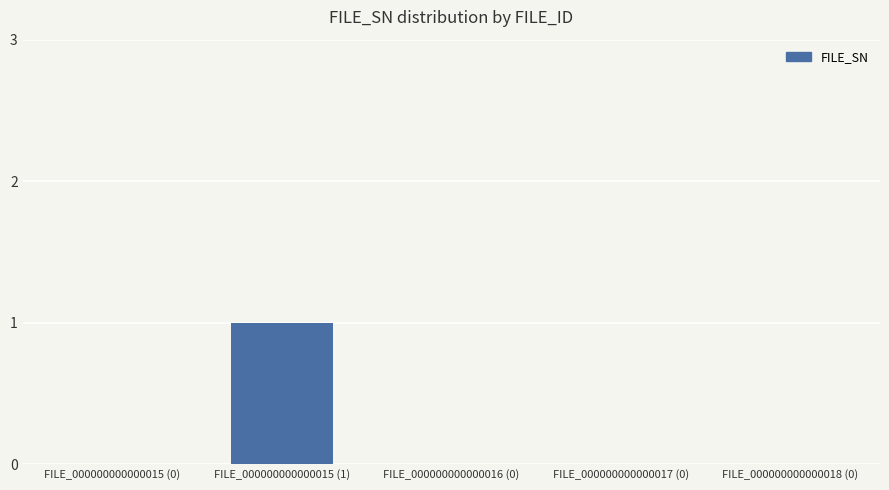

Is it true that the value at FILE_000000000000018 (0) is 0?

True